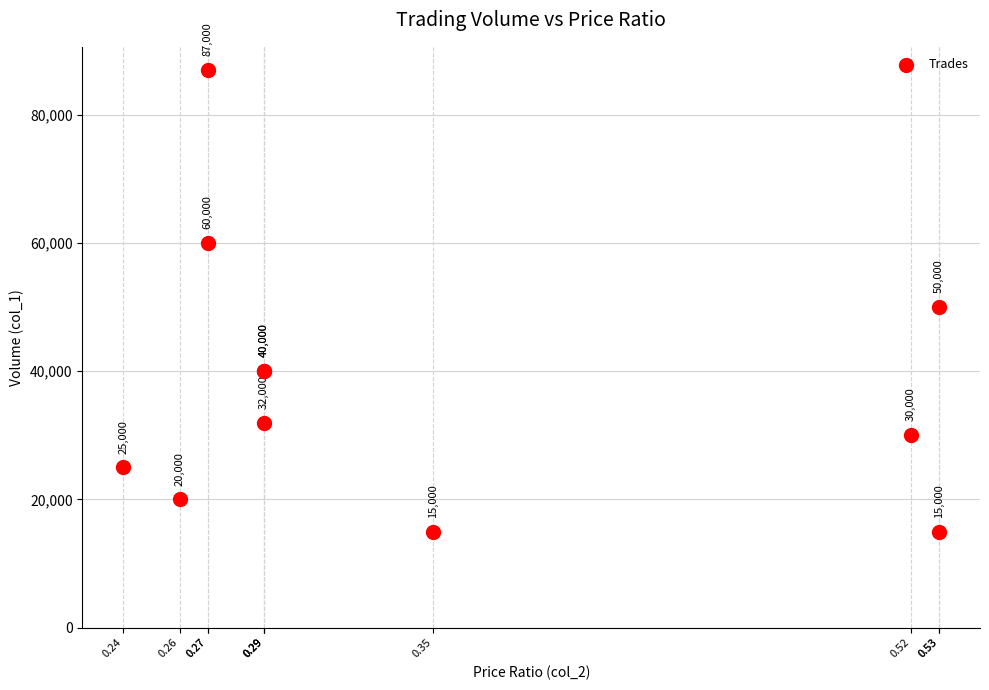

What Y value in the scatter plot is closest to 51000?

50000